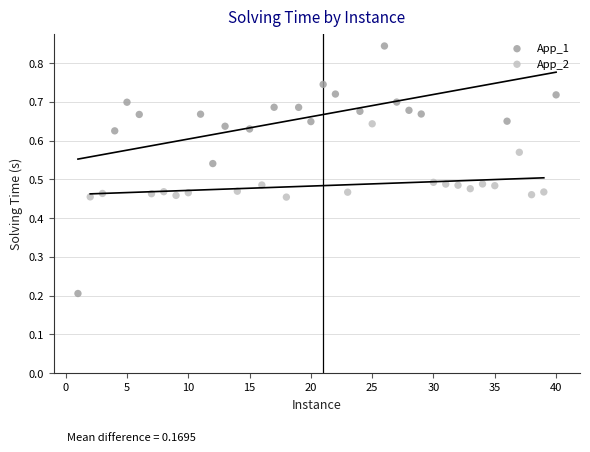

Which series has the widest spread of Y values?

App_1